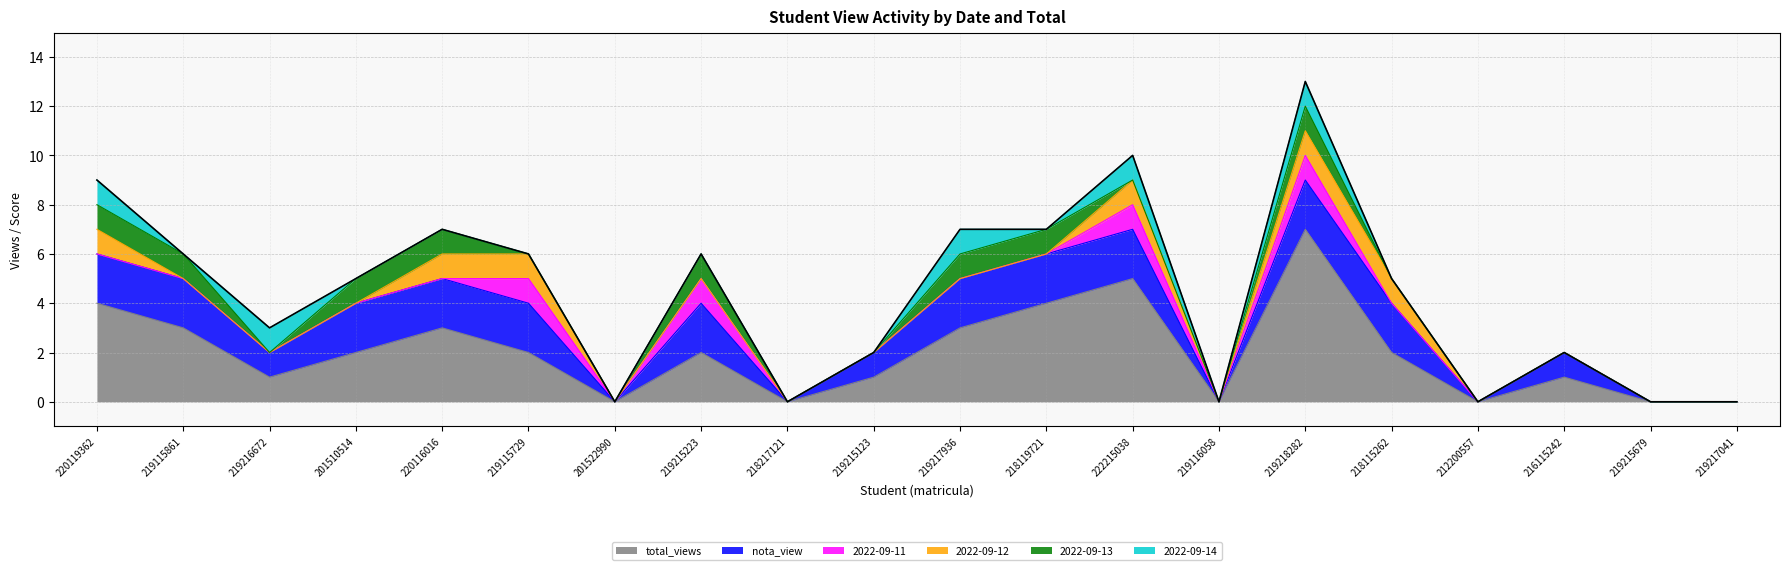

Which has a higher value, 216115242 or 218115262?

218115262